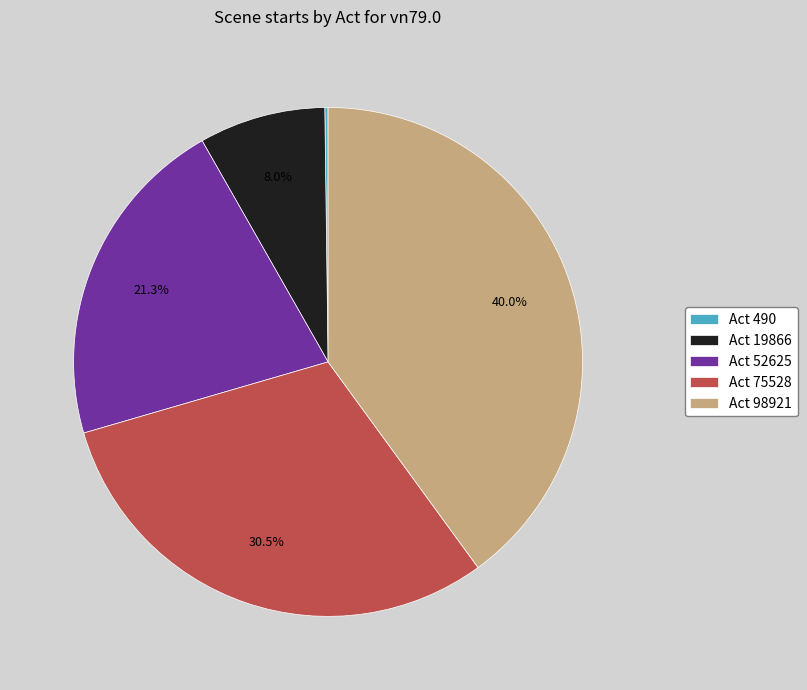

How much of the chart is everything except Act 19866?

92.0%